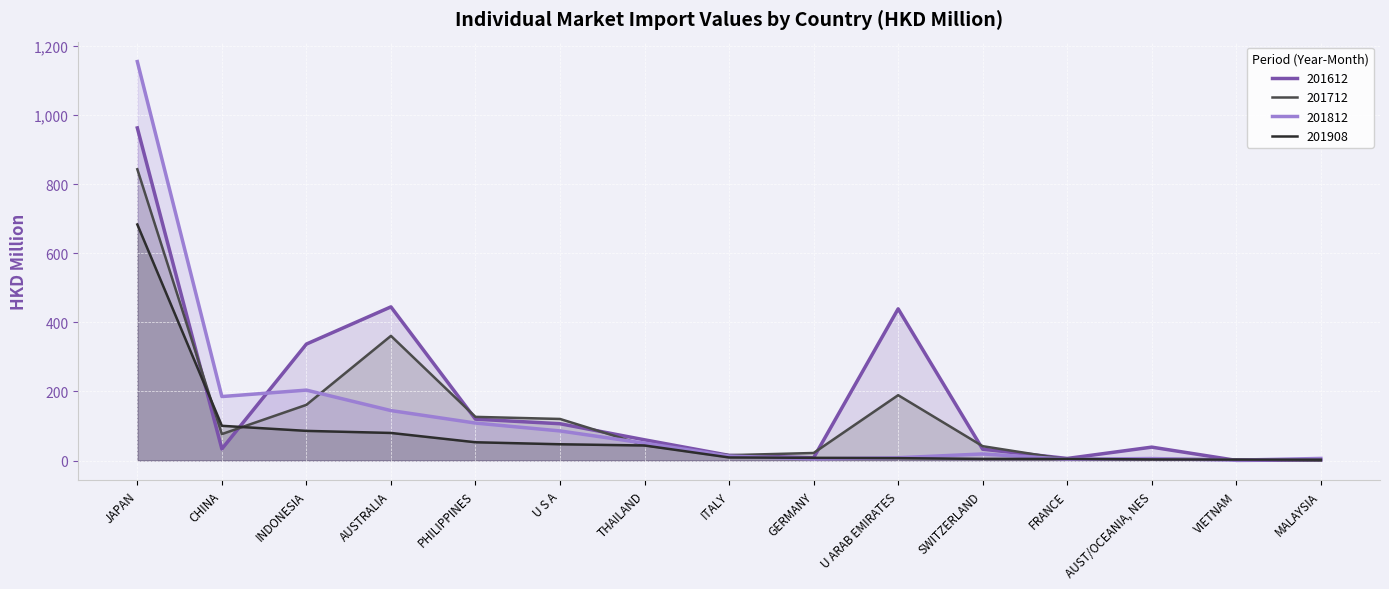

Which series has the widest spread of values?

201812